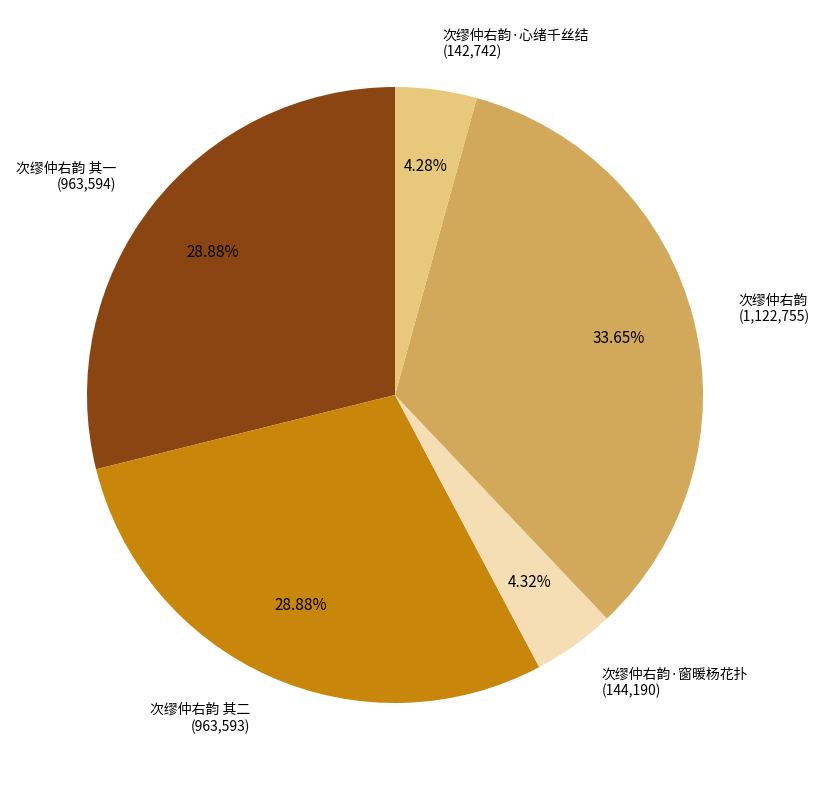

Is there any slice that represents more than half of the pie?

No